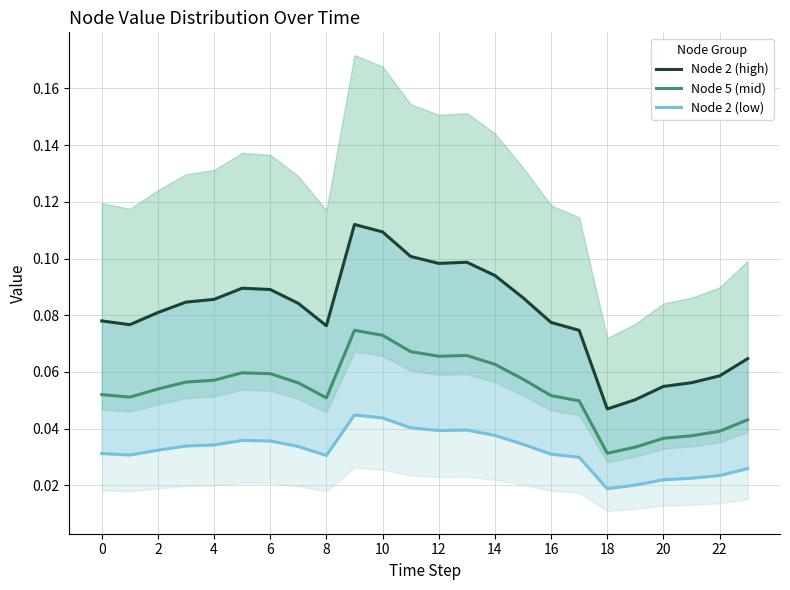

How many distinct data groups are displayed?

3